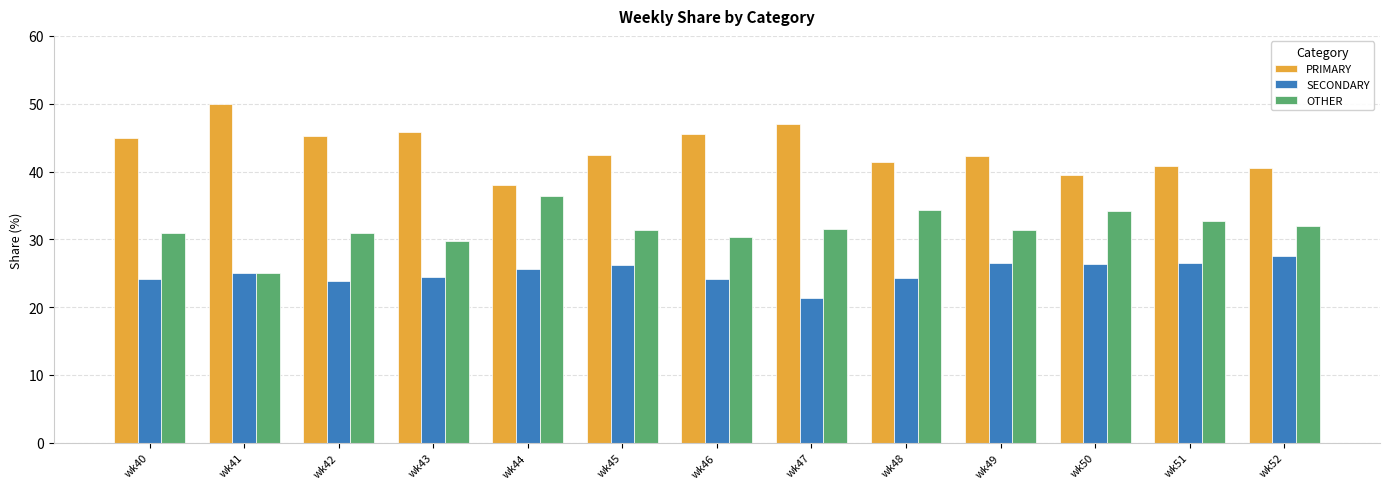

Which category has the lowest value in the OTHER series?

wk41